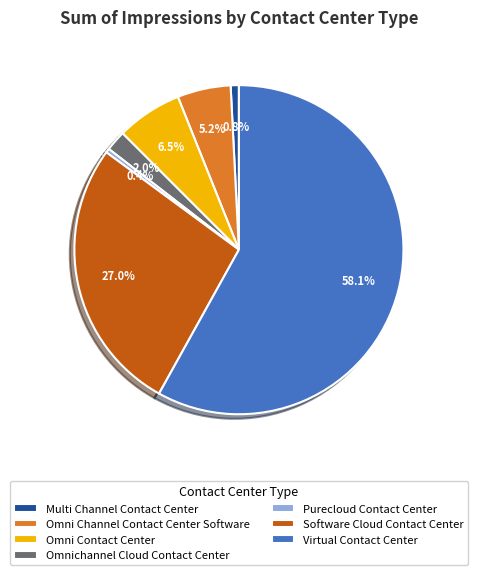

What is the largest slice in the pie chart?

Virtual Contact Center